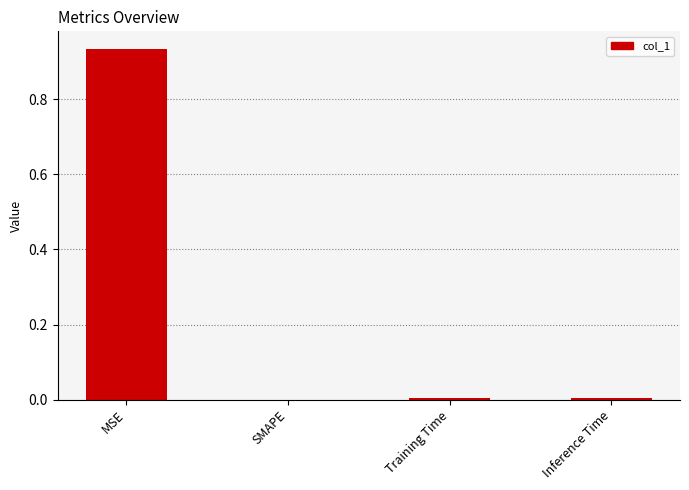

The chart shows a value of 0.0 at Inference Time. True or false?

True